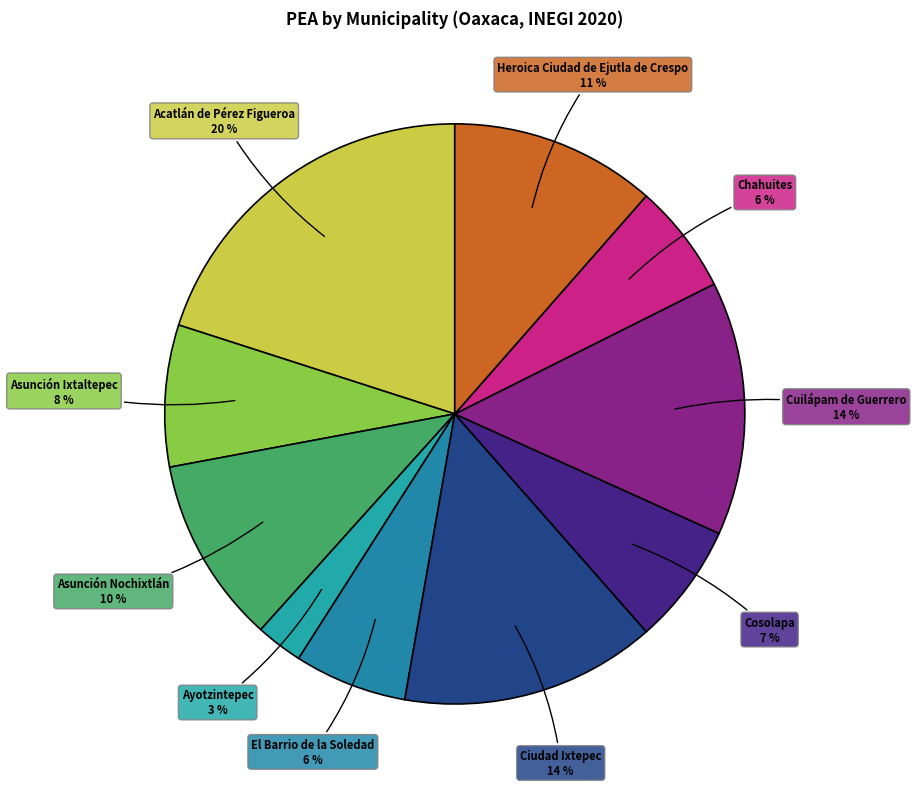

How many slices are in this pie chart?

10